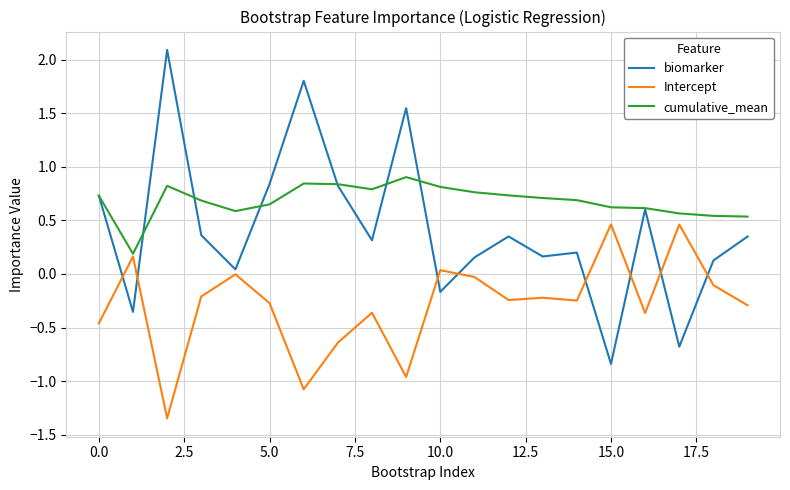

What is the maximum value shown in the chart?

2.1